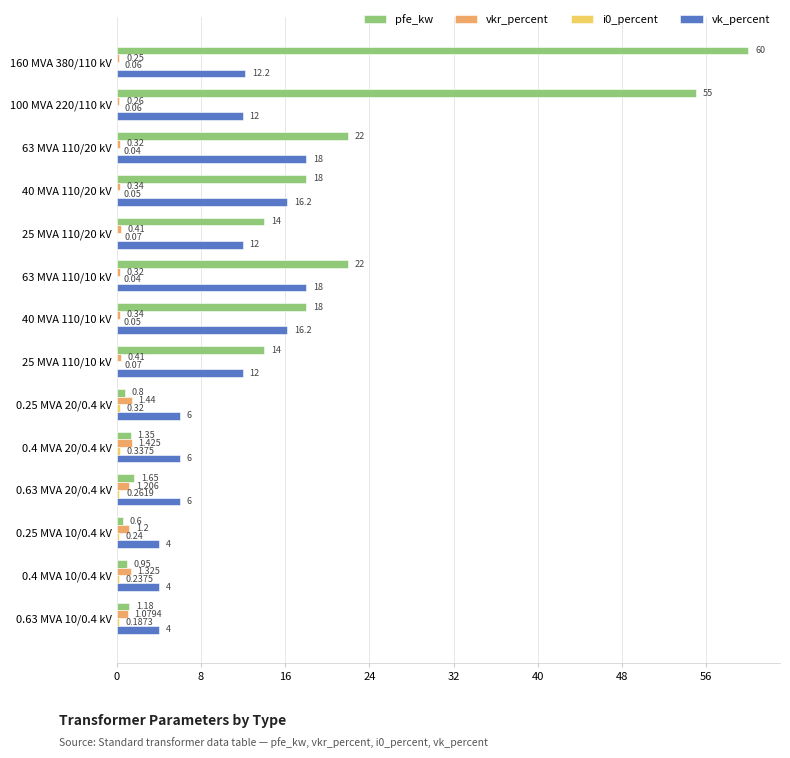

Is the value of vkr_percent at 0.4 MVA 20/0.4 kV greater than the value of vk_percent at 100 MVA 220/110 kV?

No